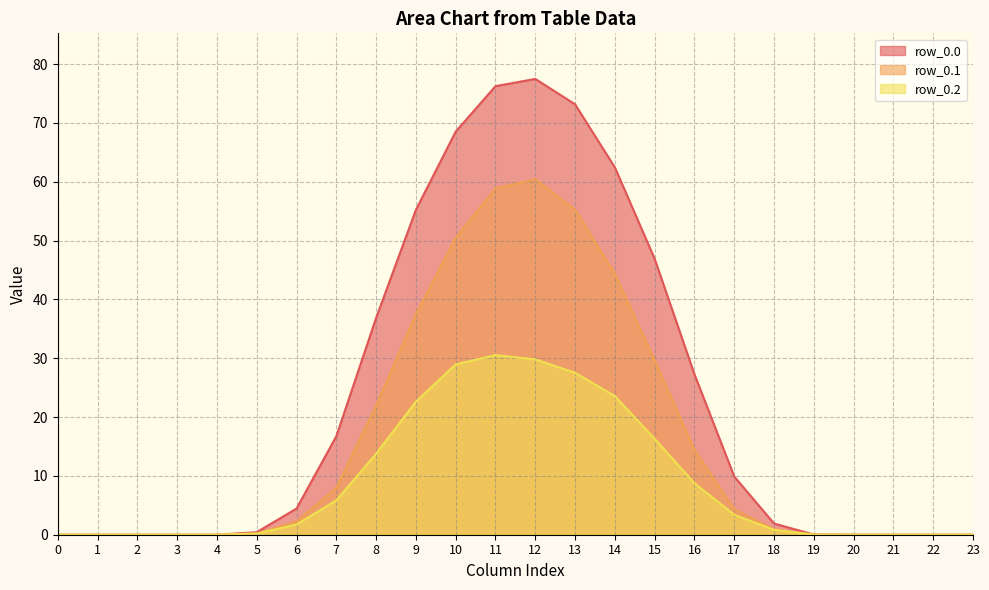

True or false: row_0.2 and row_0.1 intersect in this chart.

False